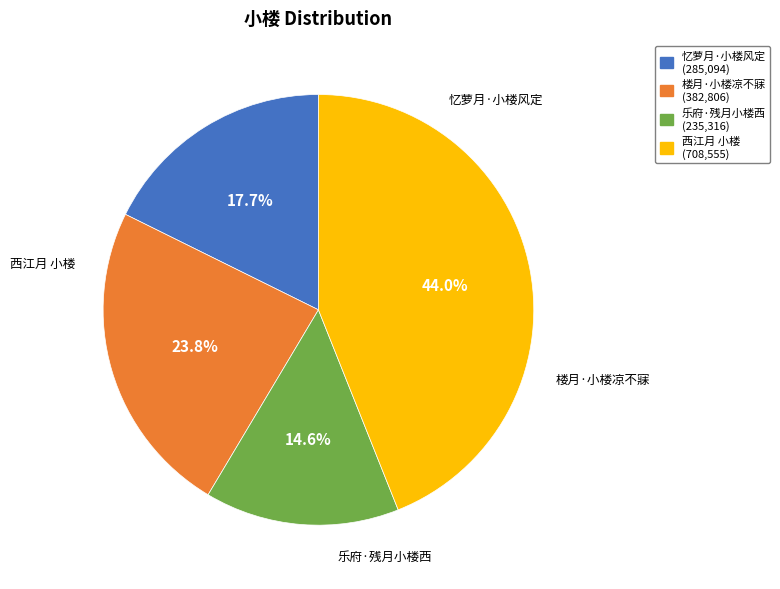

Does 楼月·小楼凉不寐 account for over 50% of the chart?

No